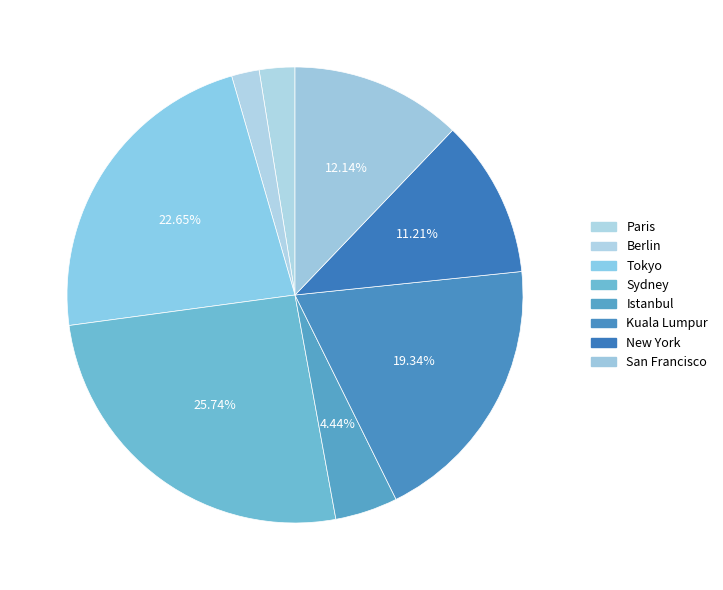

Which slice is the largest?

Sydney